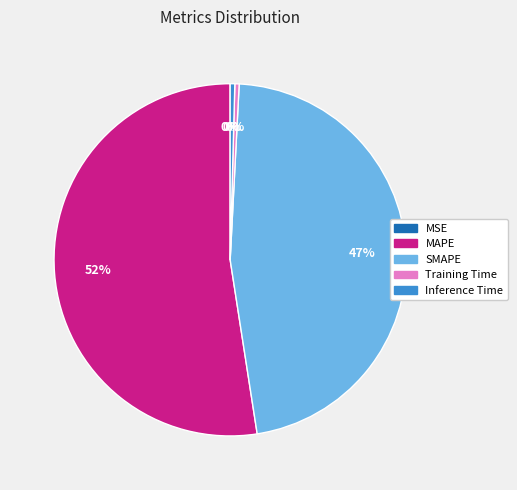

What is the largest slice in the pie chart?

MAPE